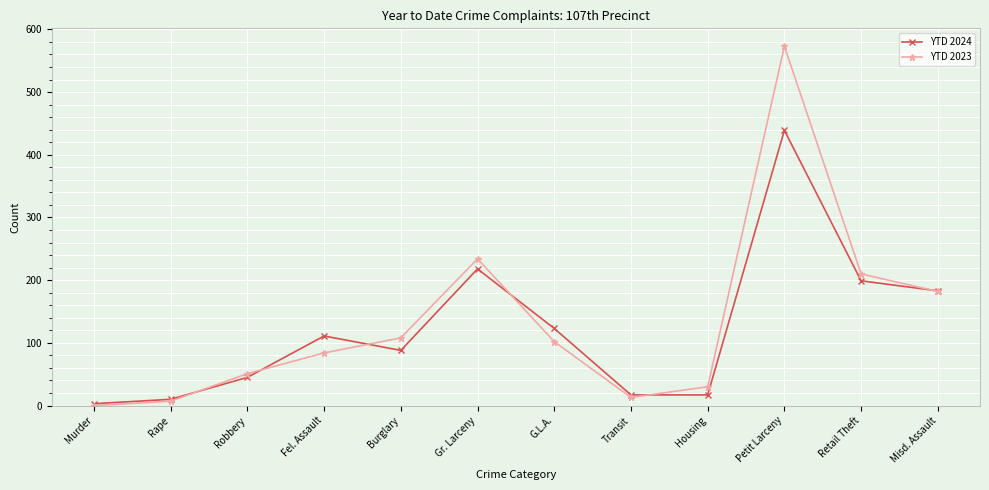

Reading right to left, transcribe all the data shown in this chart.

YTD 2024: 183	199	439	17	17	123	218	88	111	45	10	3
YTD 2023: 182	210	573	30	13	102	234	108	84	51	7	0